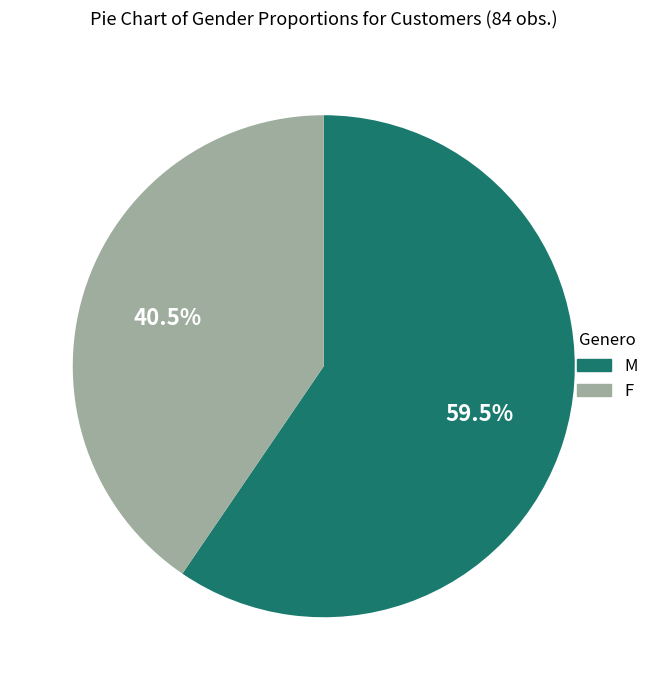

What percentage is NOT represented by M?

40.5%